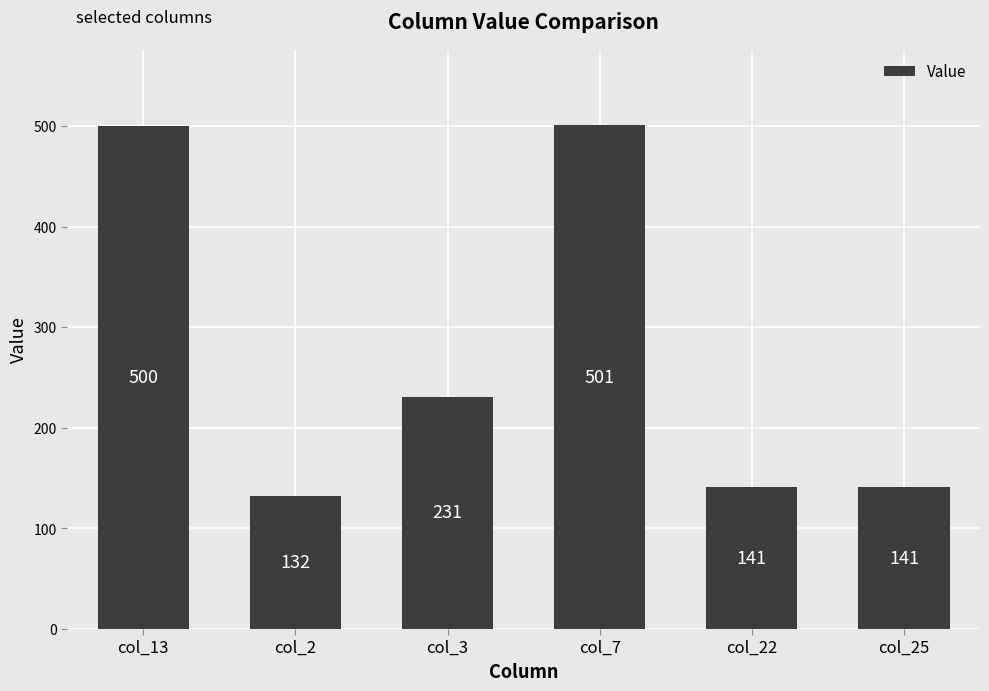

Which has a higher value, col_13 or col_3?

col_13